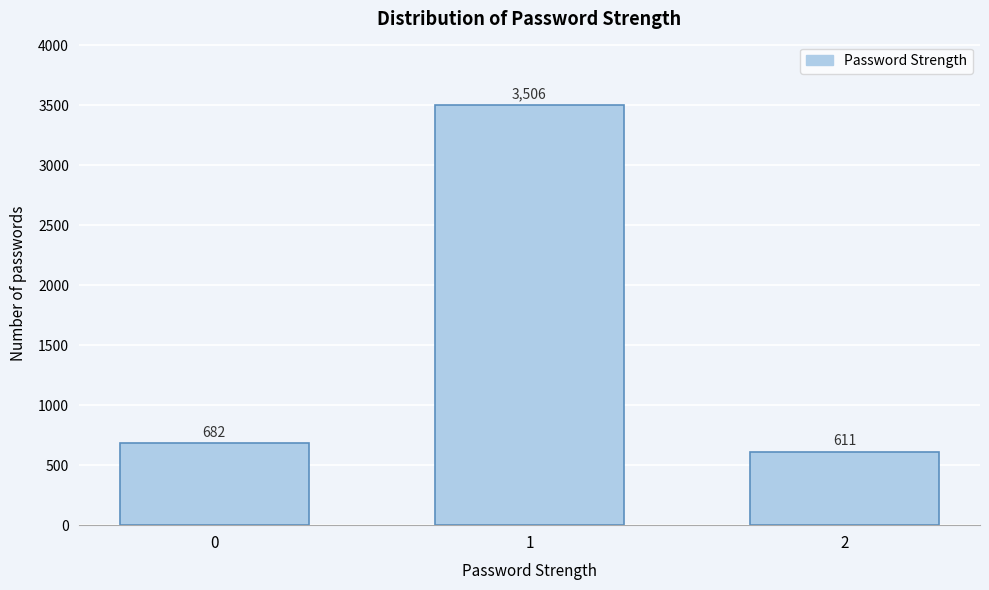

Reading right to left, extract all data points from this chart.

2=611	1=3506	0=682